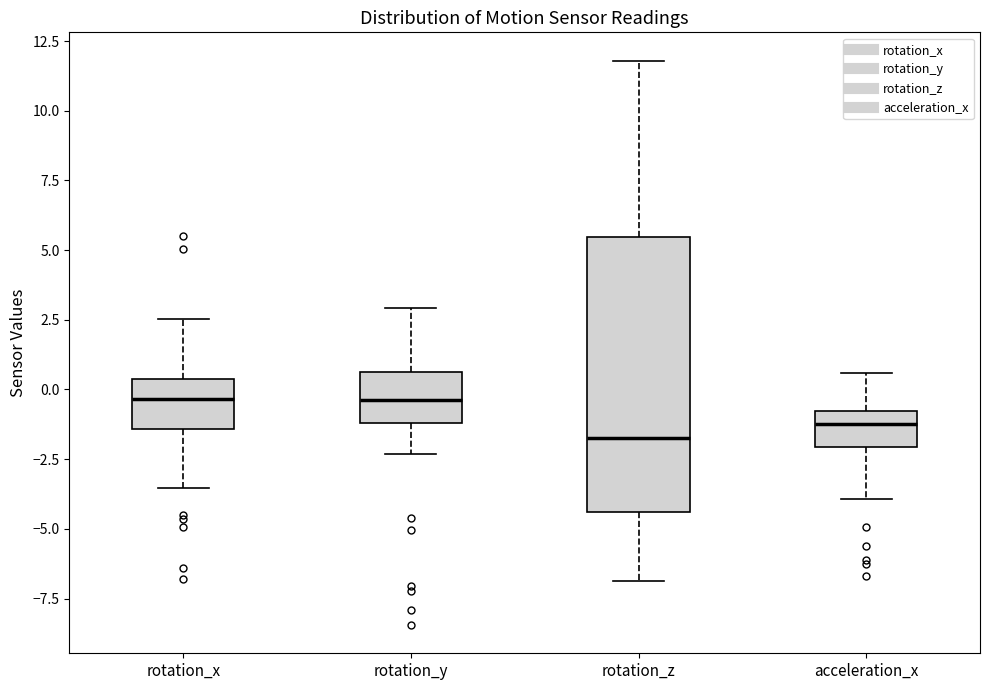

Reading left to right, transcribe this box plot: for each box, give where its median line is, the range the box spans, and where its two whiskers end, as read against the y-axis. The values are not printed on the chart, so give them approximately, as read against the axis.

rotation_x: median -0.5, box -1.5 to 0.5, whiskers -3.5 to 2.5
rotation_y: median -0.5, box -1.0 to 0.5, whiskers -2.5 to 3.0
rotation_z: median -1.5, box -4.5 to 5.5, whiskers -7.0 to 12.0
acceleration_x: median -1.0 (inside the box), box -2.0 to -1.0, whiskers -4.0 to 0.5